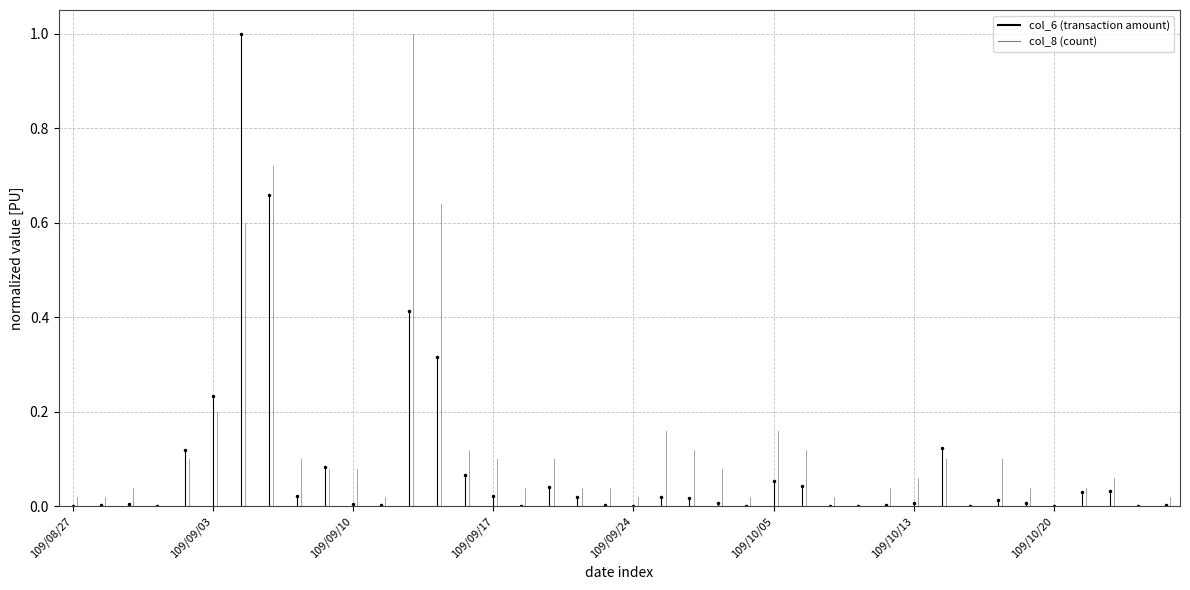

What are all the series names shown in the legend?

col_6, col_8